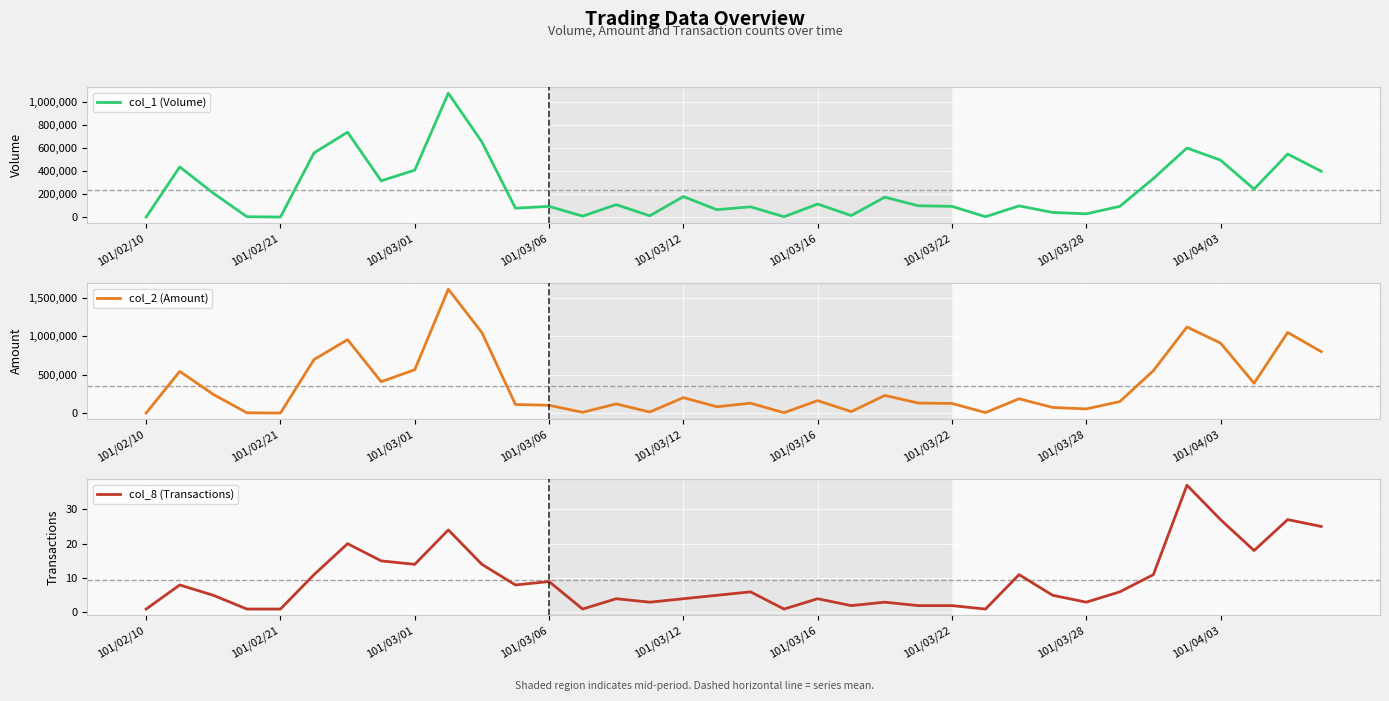

Which series changed the most between 101/03/01 and 101/03/22?

col_2 (Amount)